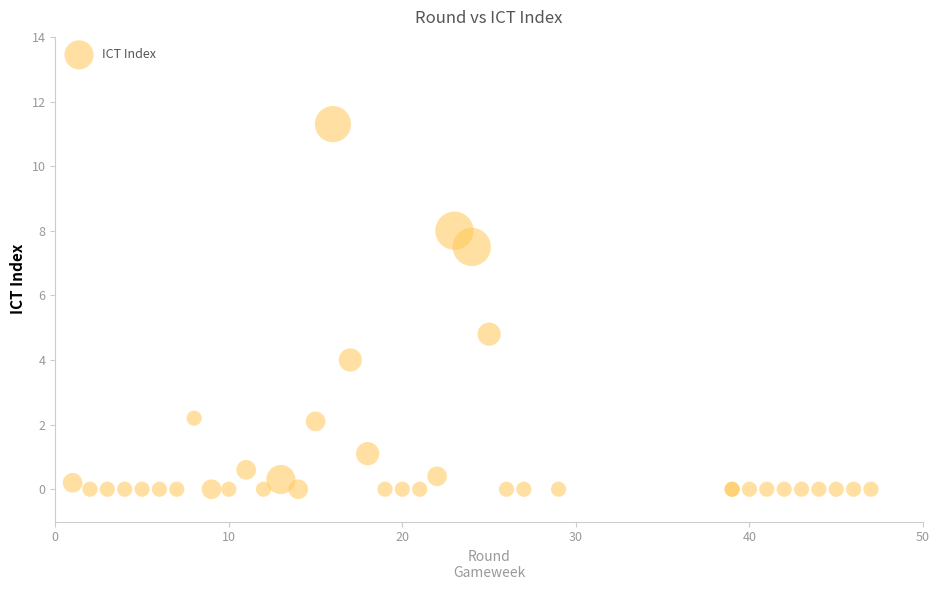

What Y value in the scatter plot is closest to 5?

4.8